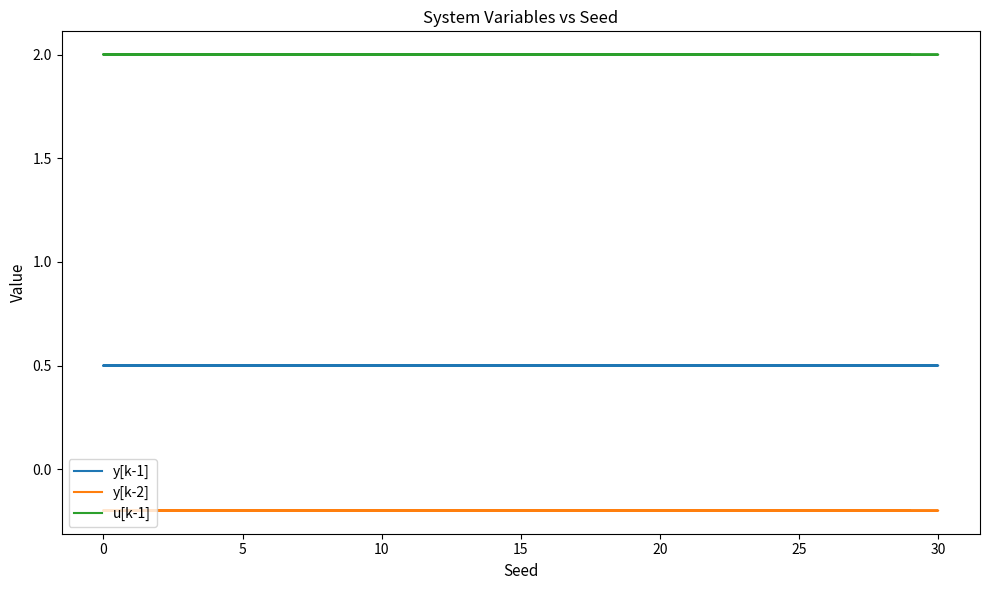

What is the spread (max minus min) of values at 30?

2.2